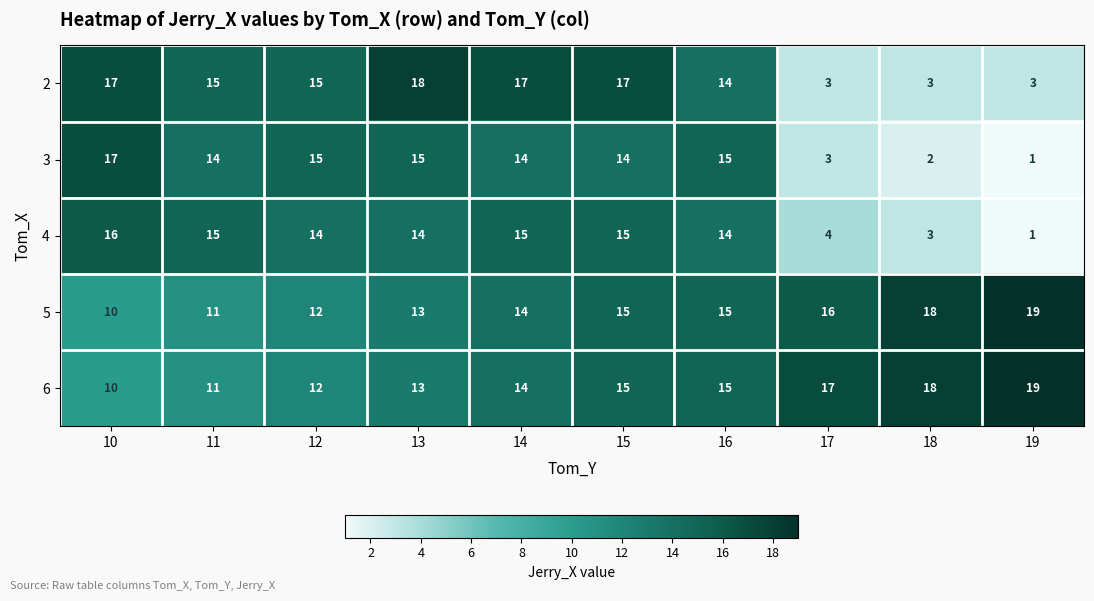

The value of 4 at 16 is 14. True or false?

True